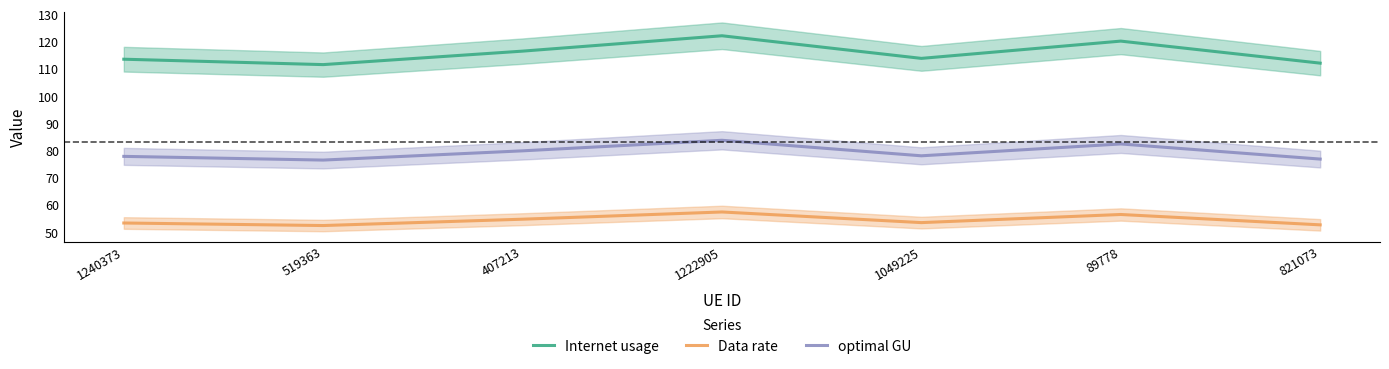

Rank the categories by Data rate value from highest to lowest.

1222905, 89778, 407213, 1049225, 1240373, 821073, 519363